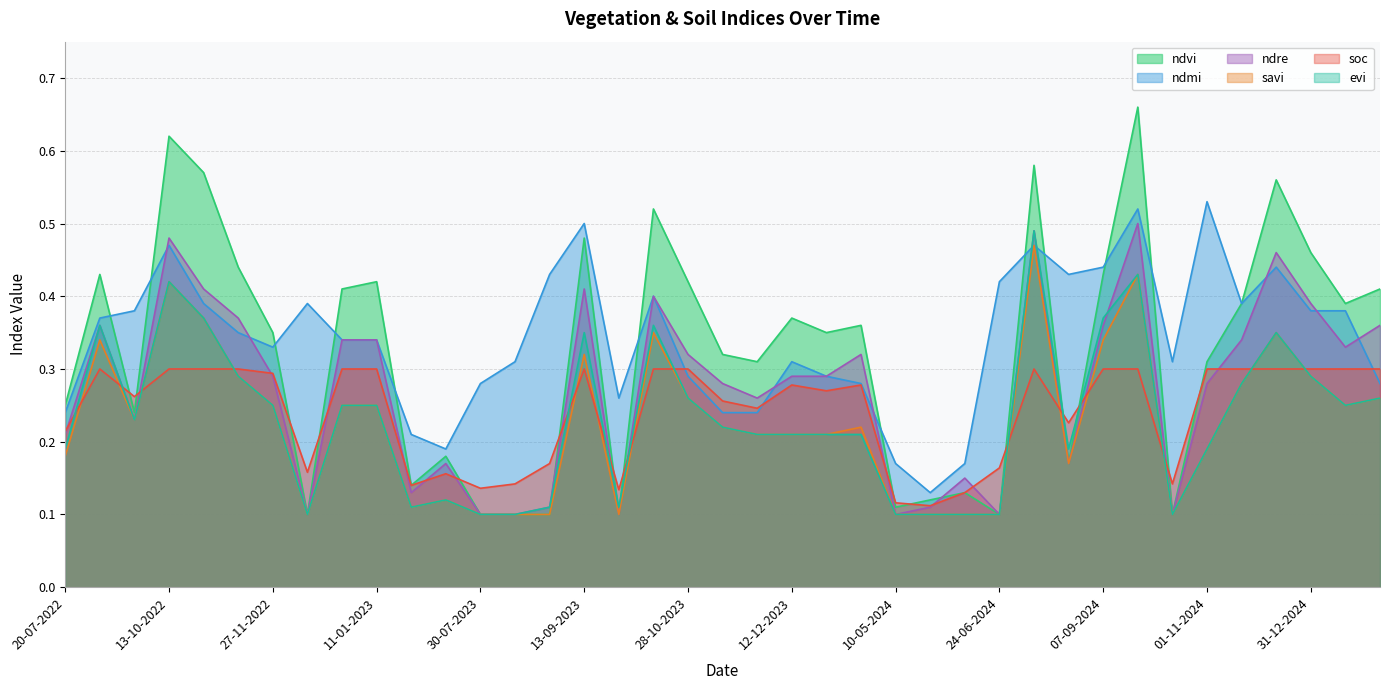

Does the chart display data point markers on the line(s)?

No